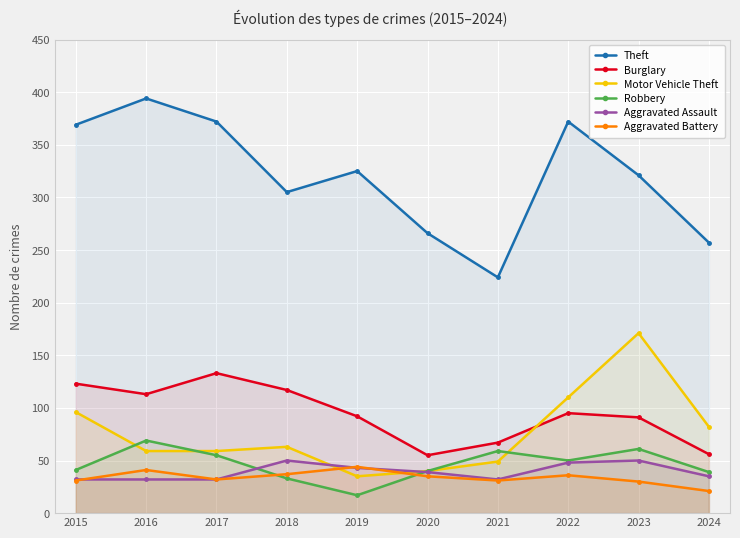

What are all the series names shown in the legend?

Theft, Burglary, Motor Vehicle Theft, Robbery, Aggravated Assault, Aggravated Battery